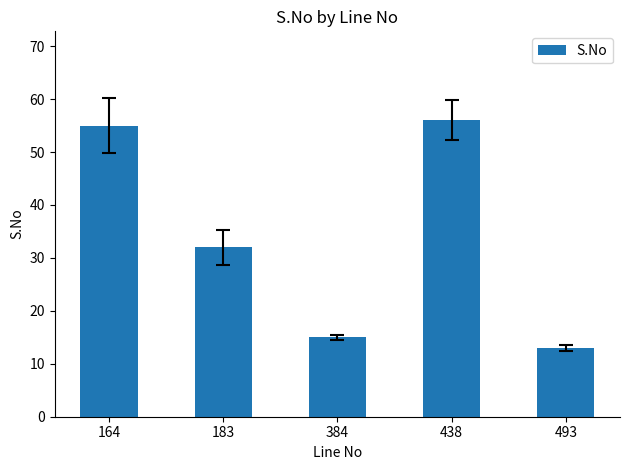

Rank the categories by value from lowest to highest.

493, 384, 183, 164, 438